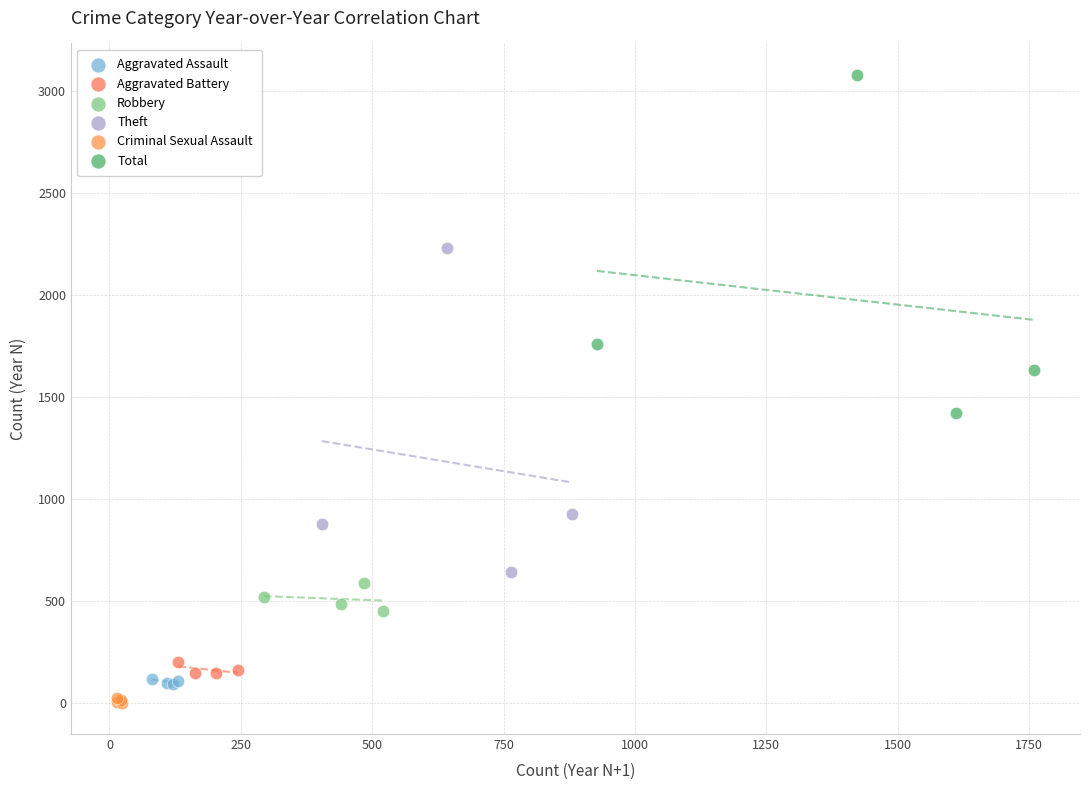

Which series has the largest Y range (max minus min)?

Total